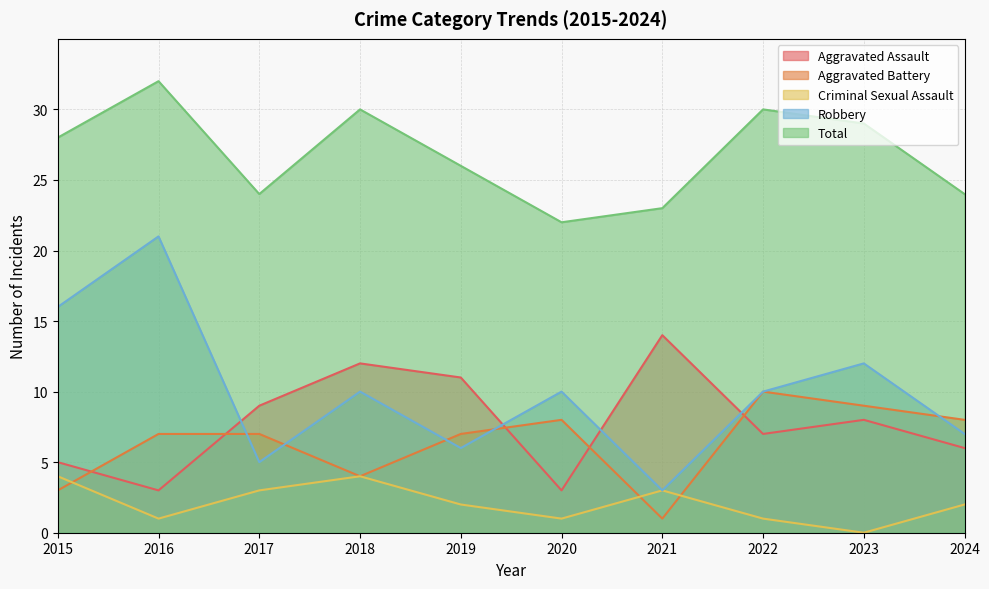

Is it true that Aggravated Assault equals 11 at 2019?

True